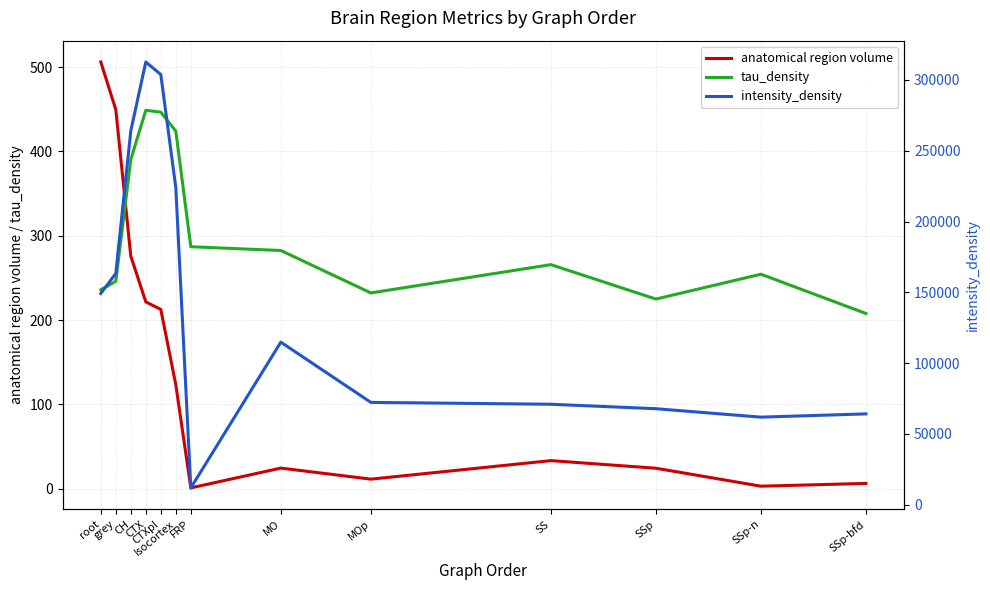

Which series changed the most between root and MO?

intensity_density